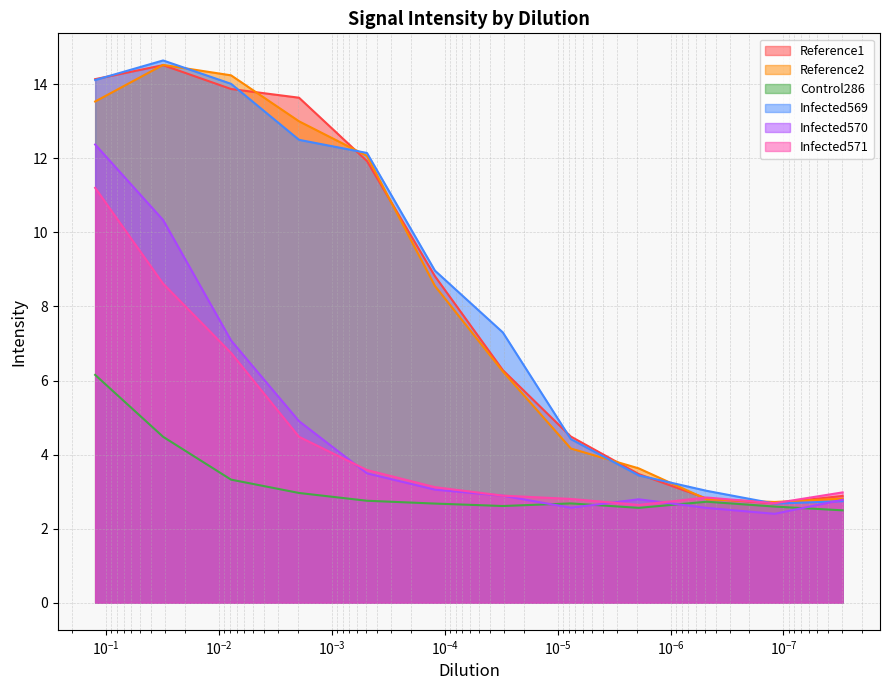

What position from the right is 0.125471804079327?

12